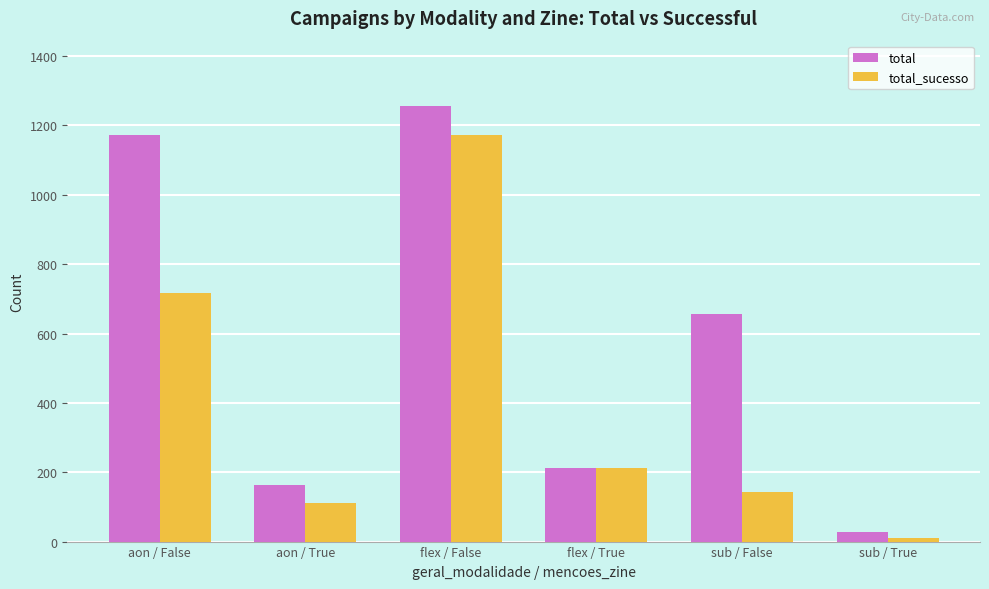

What is the maximum value for total_sucesso?

1172